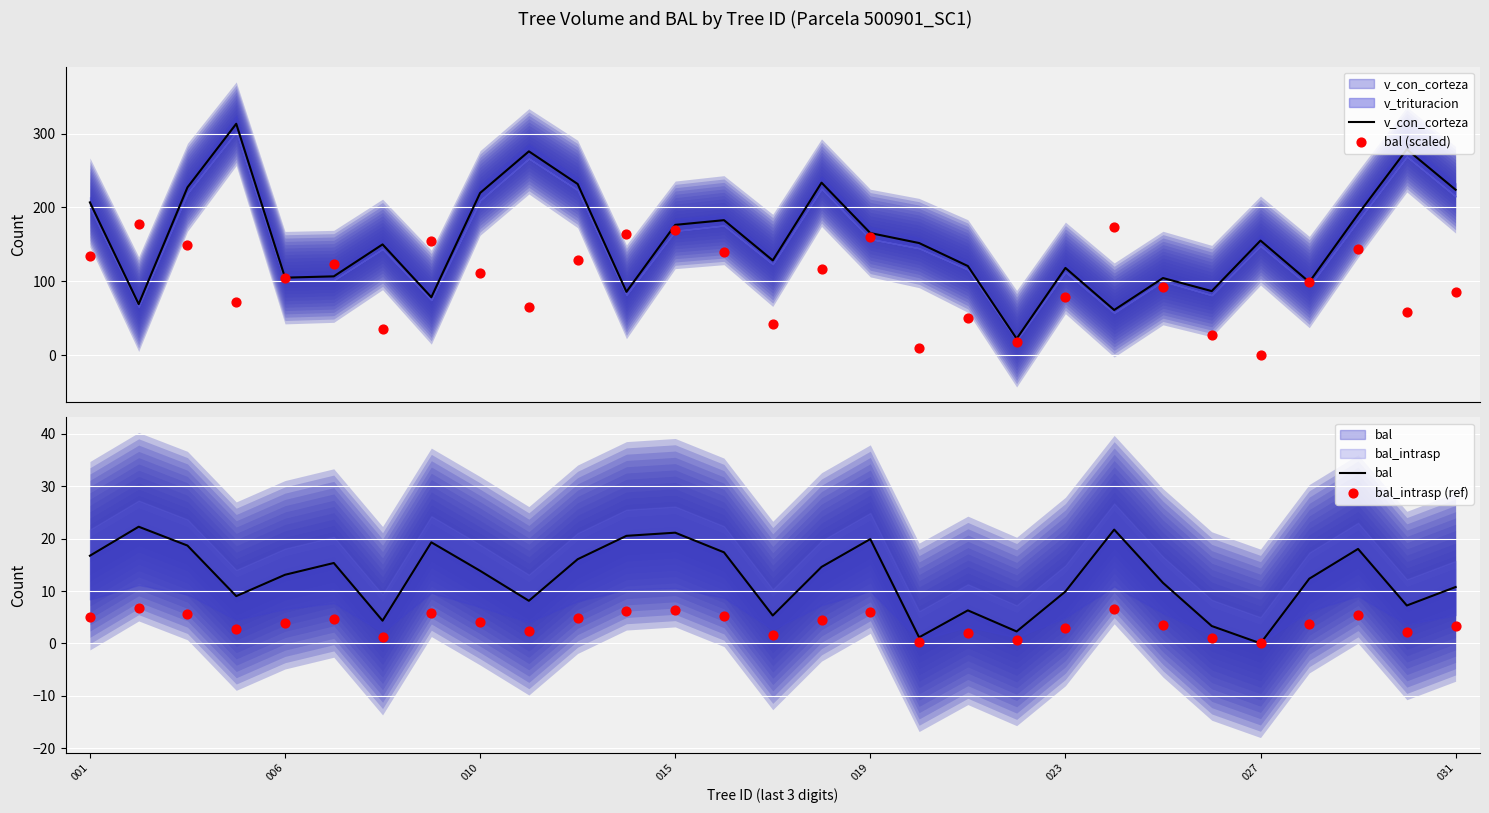

What is the total value across all series at 10?

381.3